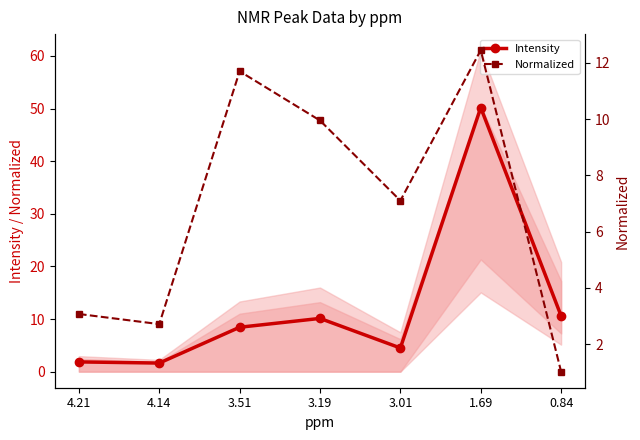

The Intensity series shows 8.4 at 3.51. True or false?

True